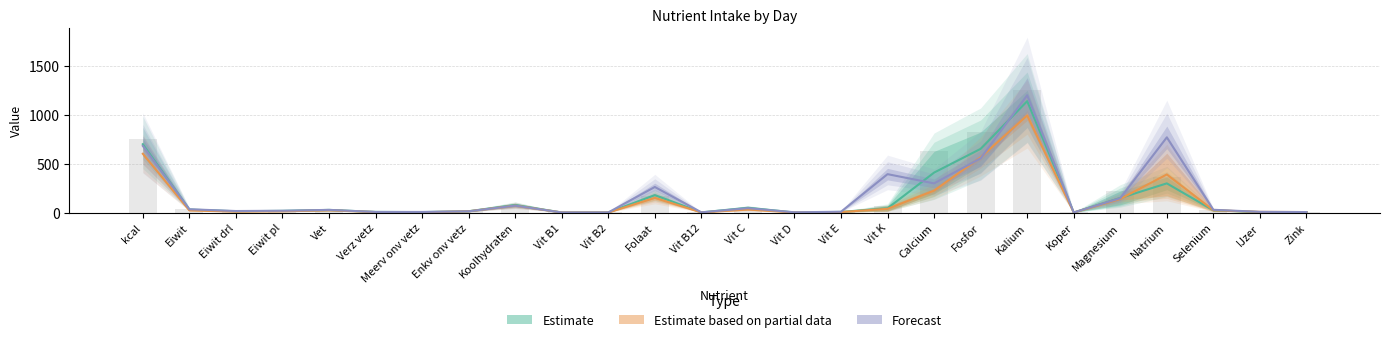

Which series has the largest total across all categories?

Forecast